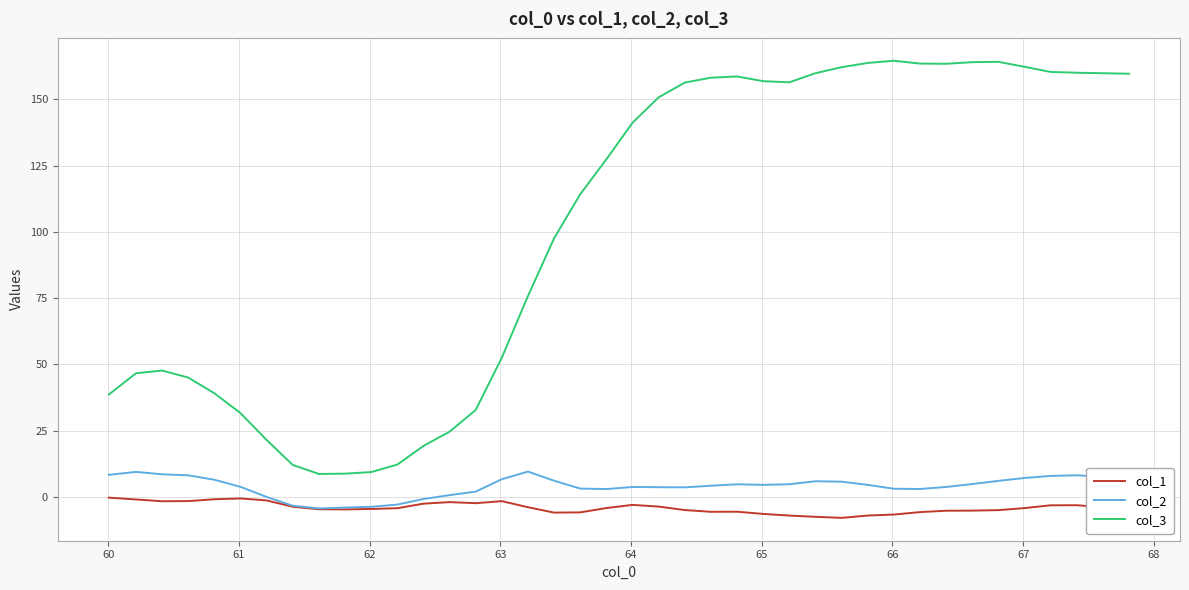

True or false: col_2 and col_3 cross at least once.

False